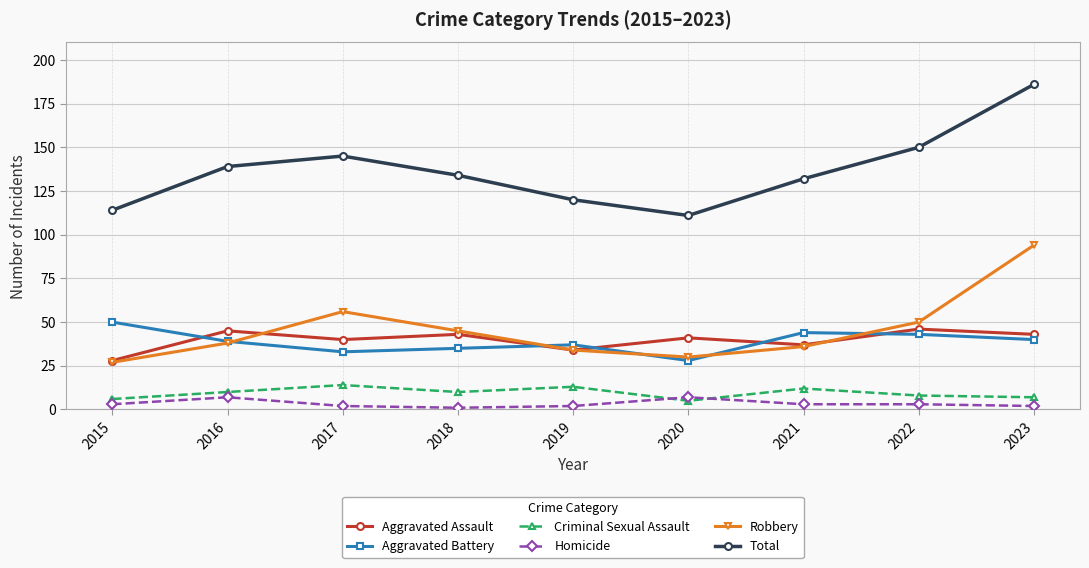

In Robbery, how many points are lower than both neighbors (excluding endpoints)?

1